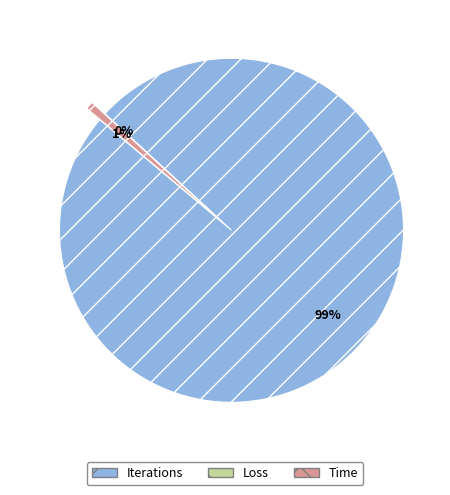

Is the sum of Time and Iterations greater than half?

Yes